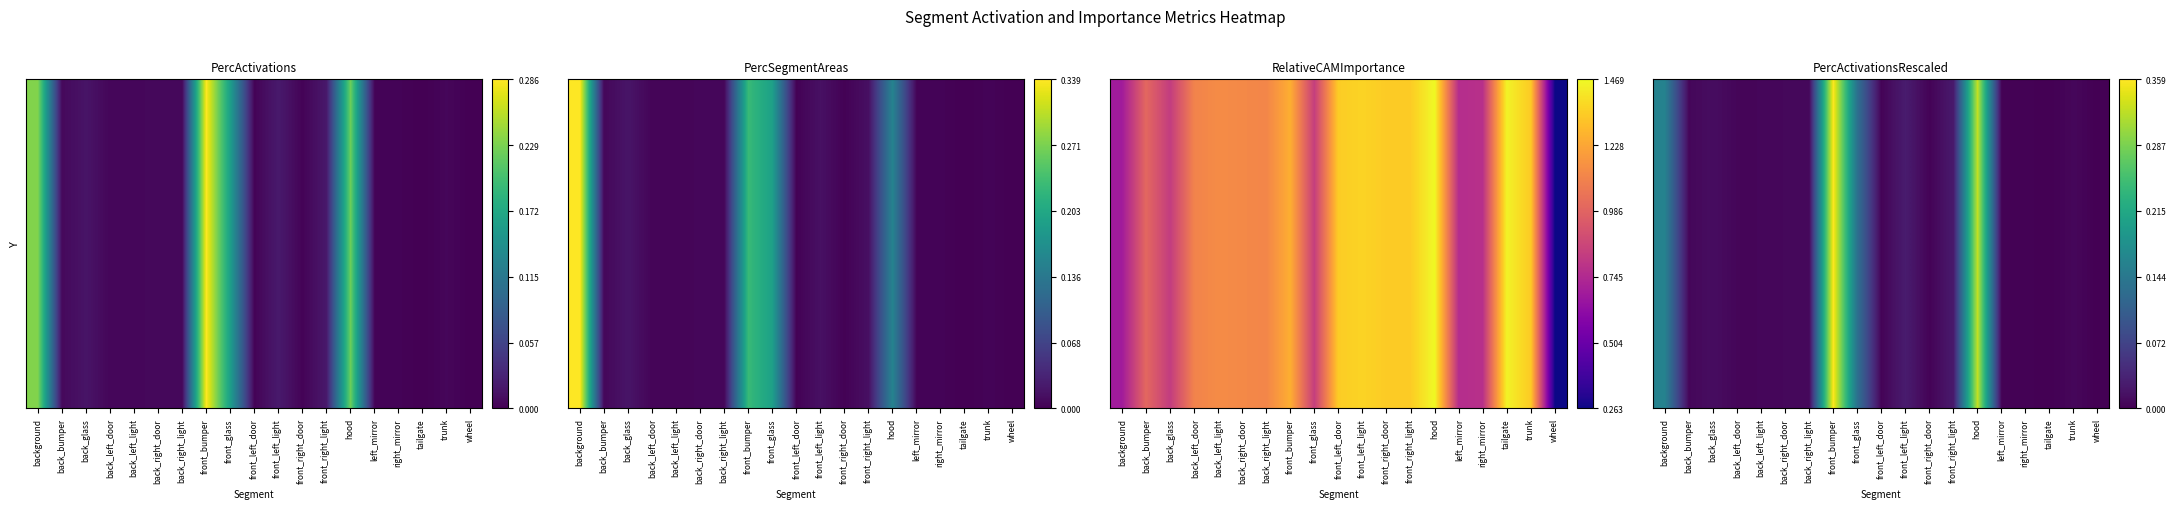

How many data points does each series have?

19